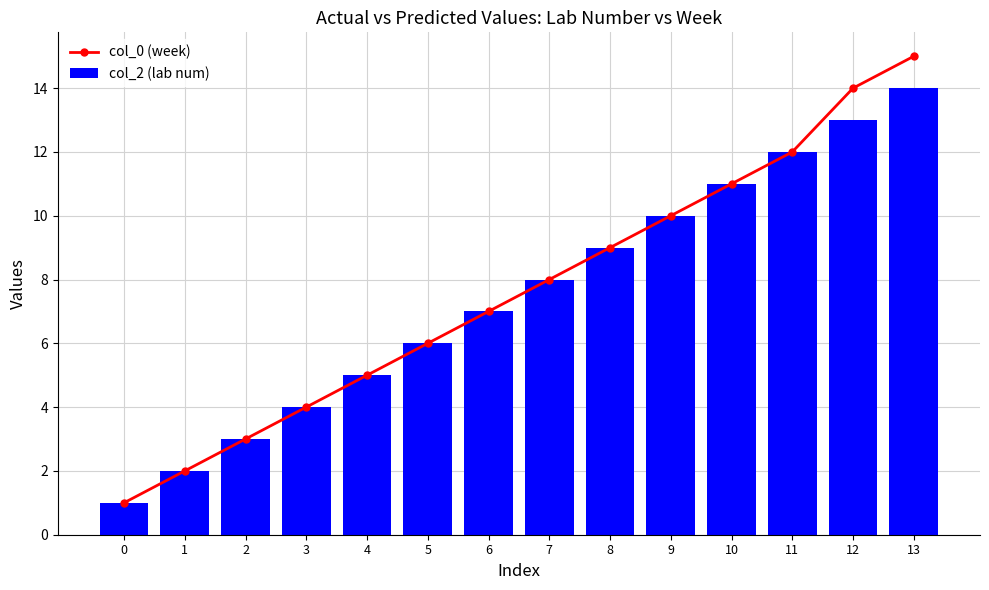

Are the bars grouped side by side (vs. stacked)?

Yes